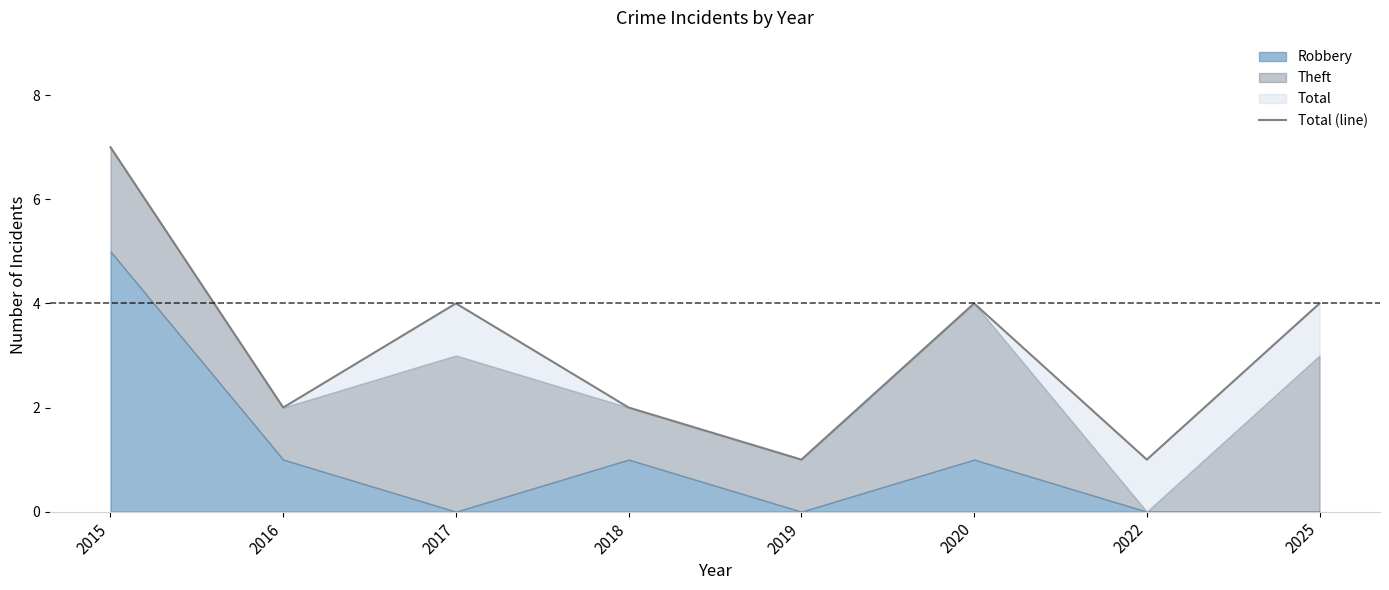

Reading right to left, what are all the values shown in this chart?

4	1	4	1	2	4	2	7